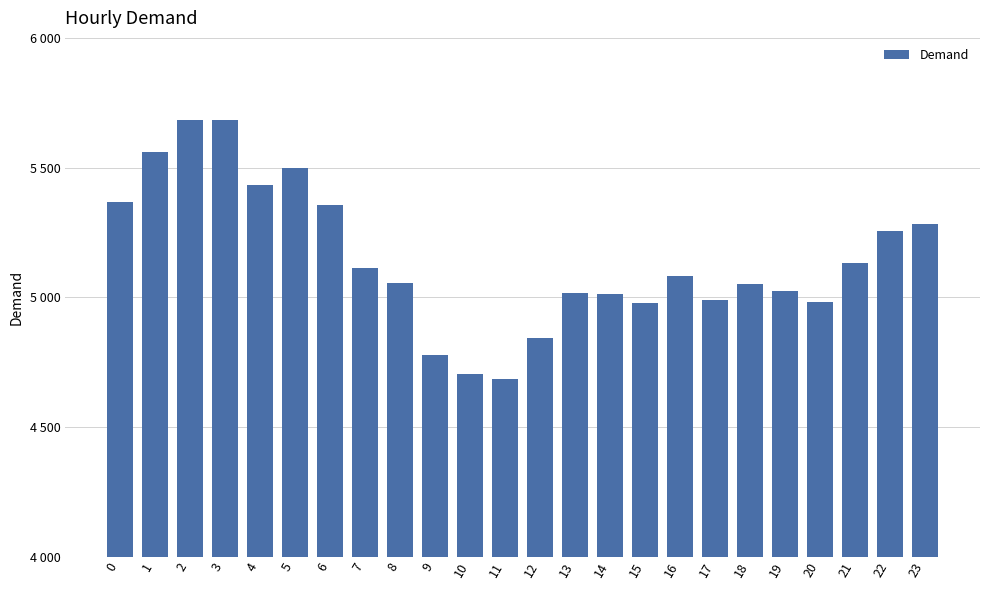

Does the chart contain stacked bars?

No